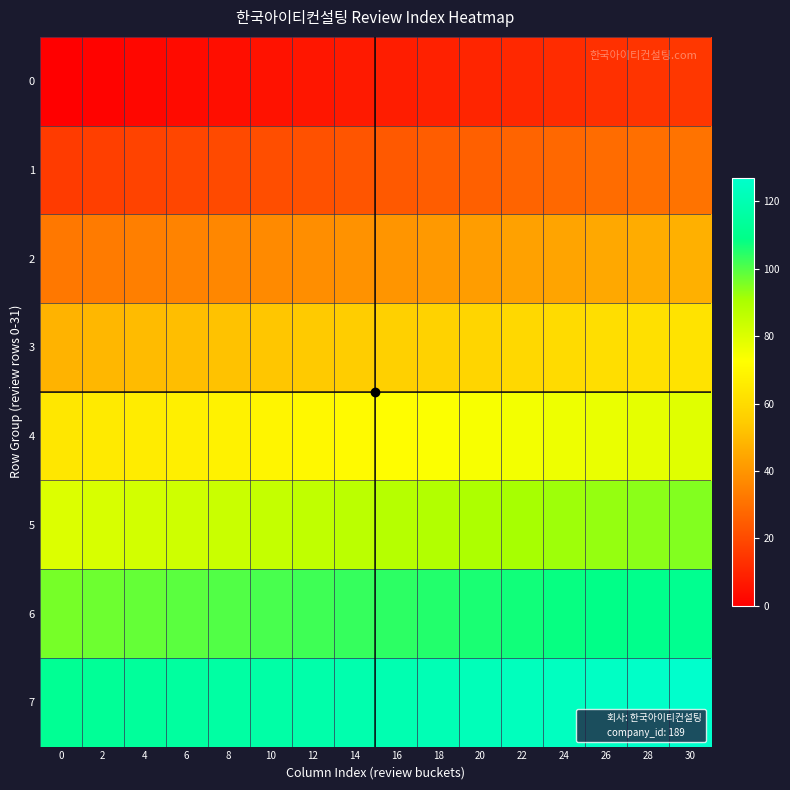

Reading left to right, what are all the values shown in this chart?

0: 0=0	2=1	4=2	6=3	8=4	10=5	12=6	14=7	16=8	18=9	20=10	22=11	24=12	26=13	28=14	30=15
1: 0=16	2=17	4=18	6=19	8=20	10=21	12=22	14=23	16=24	18=25	20=26	22=27	24=28	26=29	28=30	30=31
2: 0=32	2=33	4=34	6=35	8=36	10=37	12=38	14=39	16=40	18=41	20=42	22=43	24=44	26=45	28=46	30=47
3: 0=48	2=49	4=50	6=51	8=52	10=53	12=54	14=55	16=56	18=57	20=58	22=59	24=60	26=61	28=62	30=63
4: 0=64	2=65	4=66	6=67	8=68	10=69	12=70	14=71	16=72	18=73	20=74	22=75	24=76	26=77	28=78	30=79
5: 0=80	2=81	4=82	6=83	8=84	10=85	12=86	14=87	16=88	18=89	20=90	22=91	24=92	26=93	28=94	30=95
6: 0=96	2=97	4=98	6=99	8=100	10=101	12=102	14=103	16=104	18=105	20=106	22=107	24=108	26=109	28=110	30=111
7: 0=112	2=113	4=114	6=115	8=116	10=117	12=118	14=119	16=120	18=121	20=122	22=123	24=124	26=125	28=126	30=127